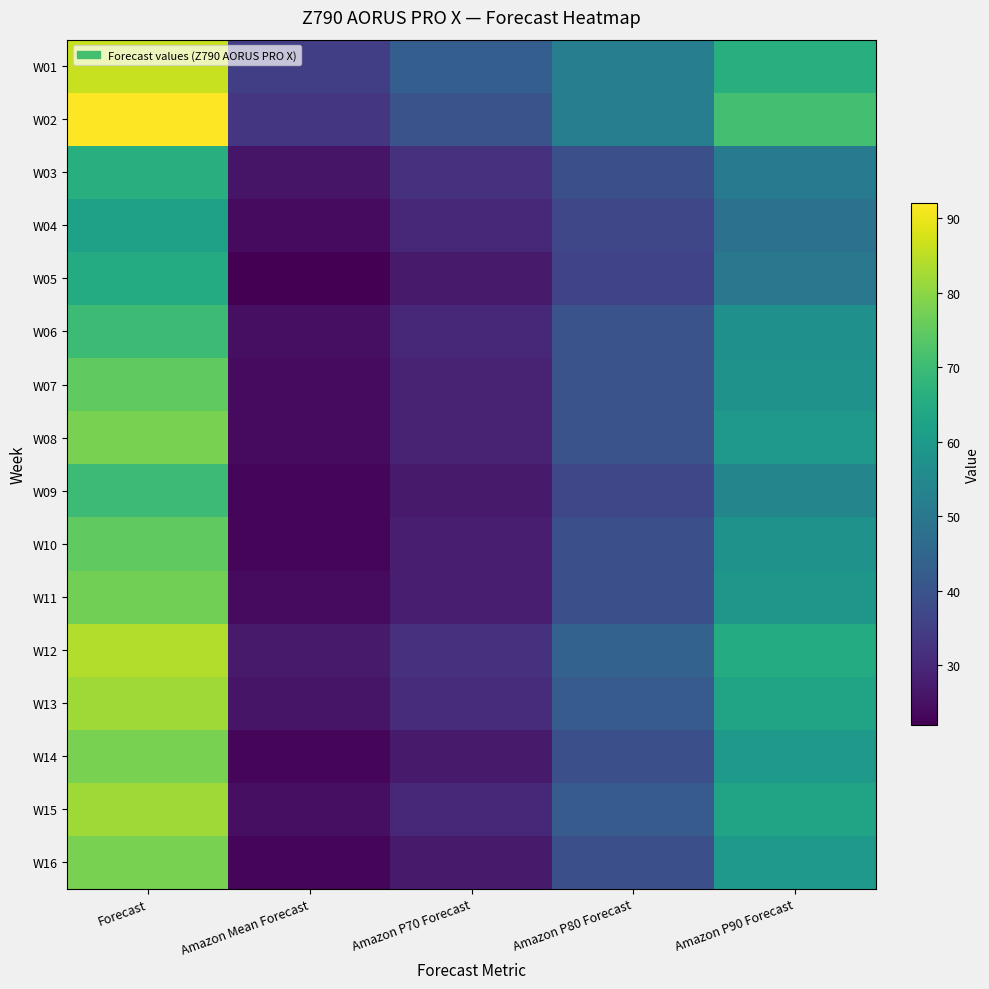

Reading right to left, list all the values displayed in this chart.

W01: Amazon P90 Forecast=66	Amazon P80 Forecast=52	Amazon P70 Forecast=43	Amazon Mean Forecast=35	Forecast=86
W02: Amazon P90 Forecast=71	Amazon P80 Forecast=52	Amazon P70 Forecast=40	Amazon Mean Forecast=33	Forecast=92
W03: Amazon P90 Forecast=51	Amazon P80 Forecast=39	Amazon P70 Forecast=32	Amazon Mean Forecast=26	Forecast=66
W04: Amazon P90 Forecast=48	Amazon P80 Forecast=37	Amazon P70 Forecast=30	Amazon Mean Forecast=24	Forecast=62
W05: Amazon P90 Forecast=50	Amazon P80 Forecast=36	Amazon P70 Forecast=27	Amazon Mean Forecast=22	Forecast=65
W06: Amazon P90 Forecast=57	Amazon P80 Forecast=40	Amazon P70 Forecast=30	Amazon Mean Forecast=25	Forecast=70
W07: Amazon P90 Forecast=58	Amazon P80 Forecast=40	Amazon P70 Forecast=29	Amazon Mean Forecast=24	Forecast=75
W08: Amazon P90 Forecast=60	Amazon P80 Forecast=40	Amazon P70 Forecast=29	Amazon Mean Forecast=24	Forecast=78
W09: Amazon P90 Forecast=54	Amazon P80 Forecast=37	Amazon P70 Forecast=27	Amazon Mean Forecast=23	Forecast=70
W10: Amazon P90 Forecast=58	Amazon P80 Forecast=39	Amazon P70 Forecast=28	Amazon Mean Forecast=23	Forecast=75
W11: Amazon P90 Forecast=59	Amazon P80 Forecast=39	Amazon P70 Forecast=28	Amazon Mean Forecast=24	Forecast=77
W12: Amazon P90 Forecast=65	Amazon P80 Forecast=44	Amazon P70 Forecast=32	Amazon Mean Forecast=27	Forecast=84
W13: Amazon P90 Forecast=63	Amazon P80 Forecast=42	Amazon P70 Forecast=31	Amazon Mean Forecast=26	Forecast=82
W14: Amazon P90 Forecast=60	Amazon P80 Forecast=39	Amazon P70 Forecast=27	Amazon Mean Forecast=23	Forecast=78
W15: Amazon P90 Forecast=63	Amazon P80 Forecast=42	Amazon P70 Forecast=30	Amazon Mean Forecast=25	Forecast=82
W16: Amazon P90 Forecast=60	Amazon P80 Forecast=39	Amazon P70 Forecast=27	Amazon Mean Forecast=23	Forecast=78